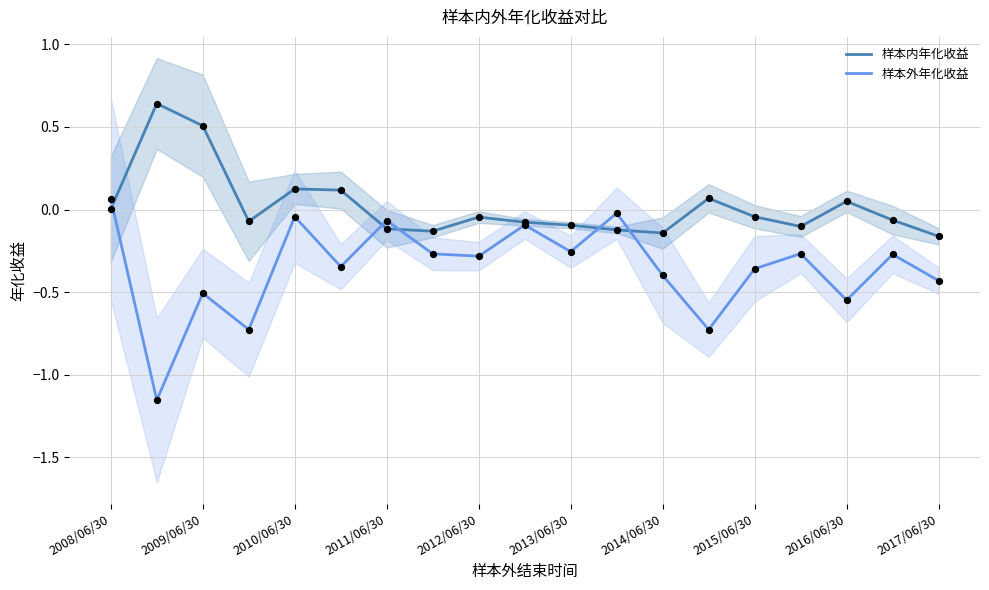

The value of 样本外年化收益 at 2009/06/30 is -0.5. True or false?

True